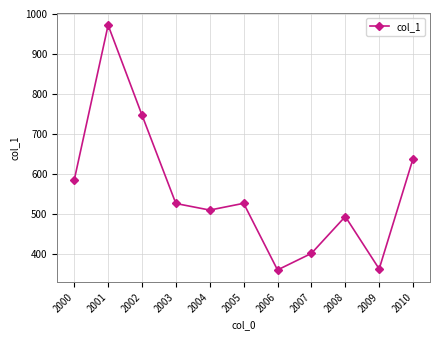

How many interior local valleys (lower than both neighbors) does the data have?

3